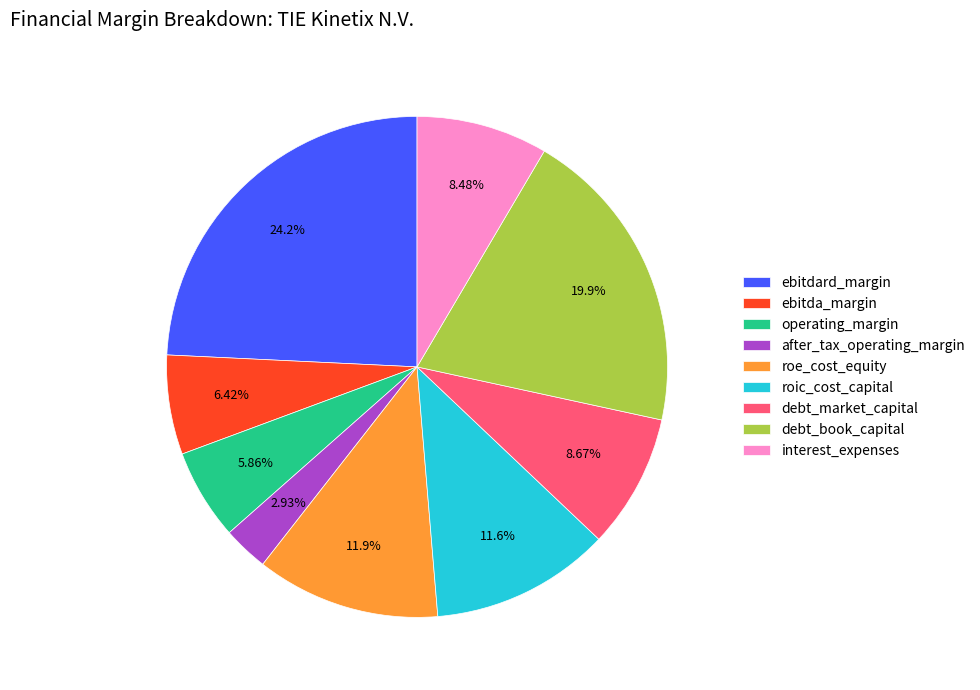

How many slices are in this pie chart?

9